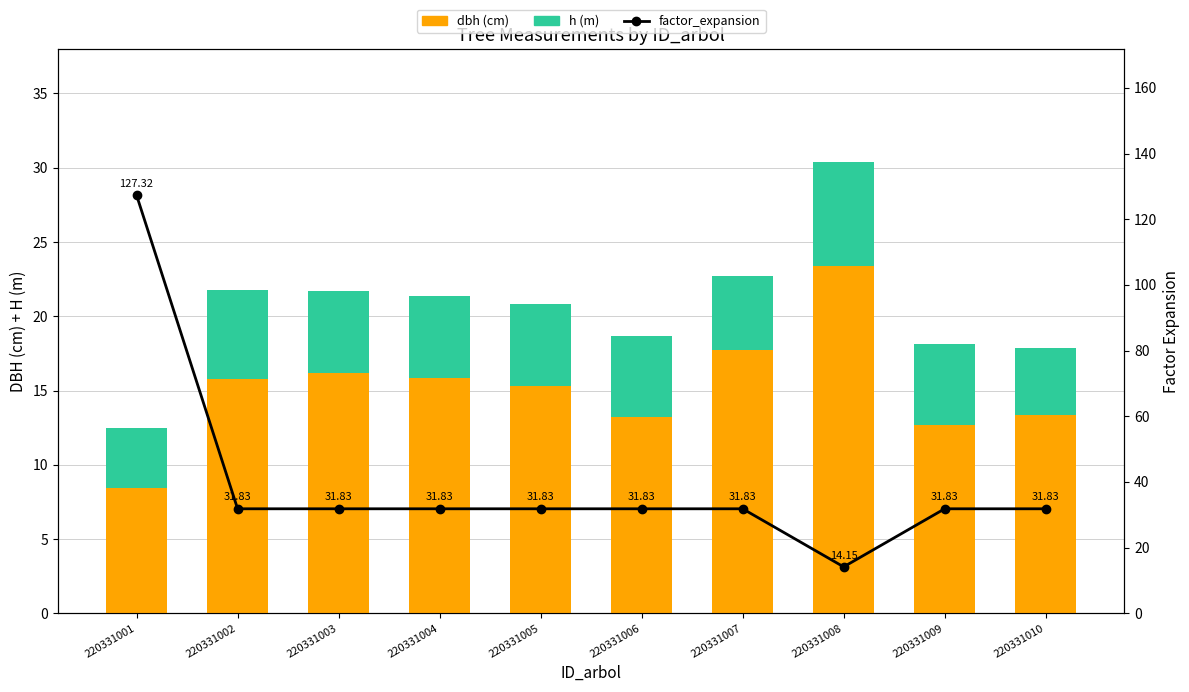

Read the factor_expansion value at 220331009.

31.8